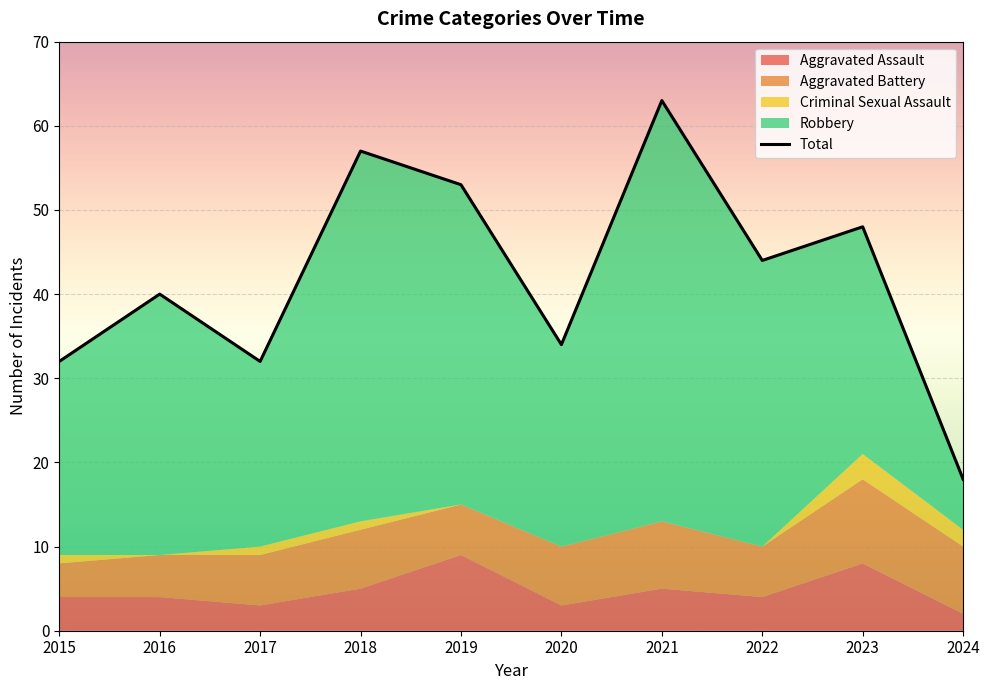

What is the greatest value displayed?

63